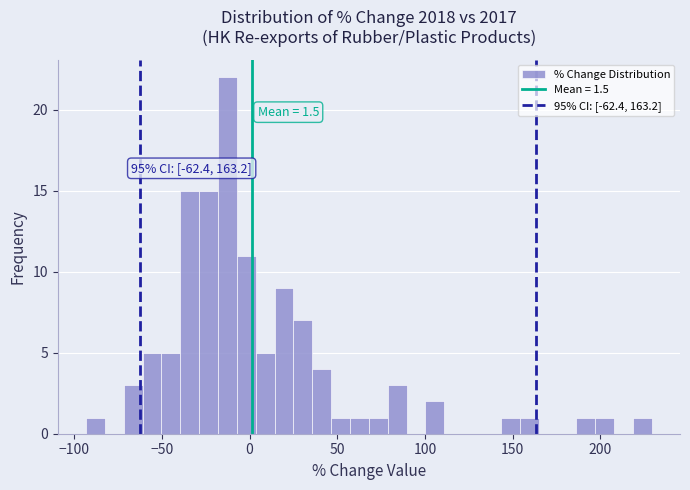

Read against the x-axis, roughly where is the centre of the tallest bar?

-15